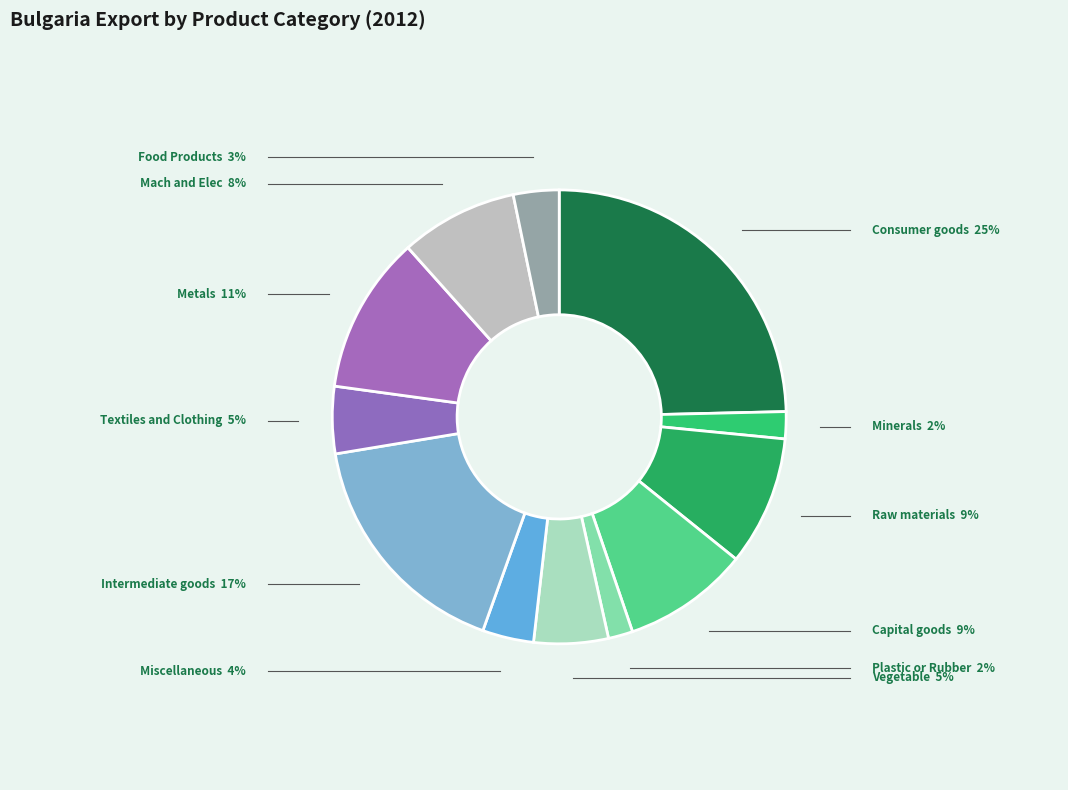

Count the number of slices in the pie.

12